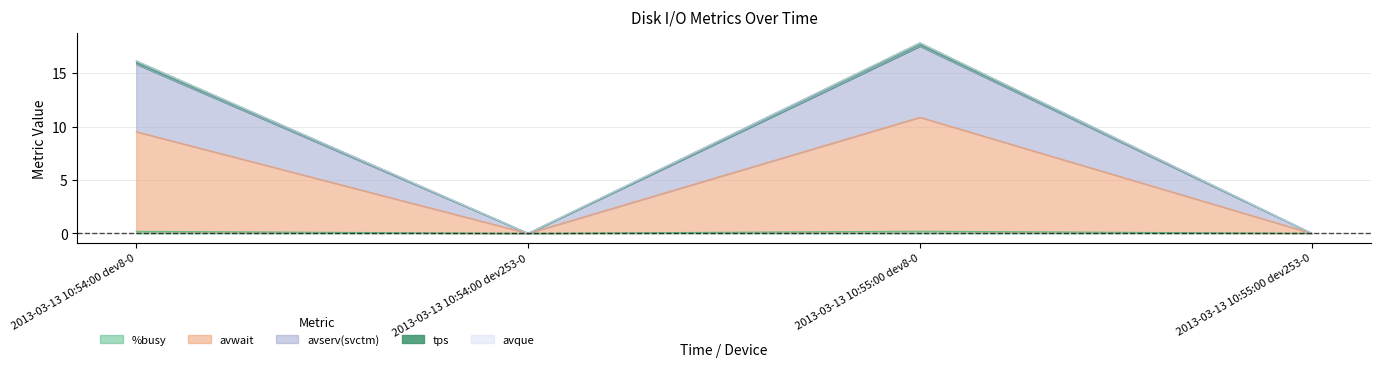

How many values in tps are above zero?

2